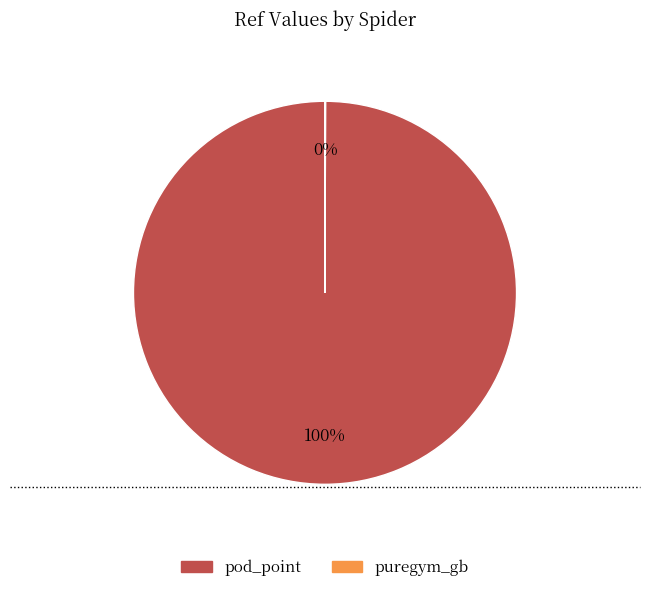

Does pod_point account for over 50% of the chart?

Yes